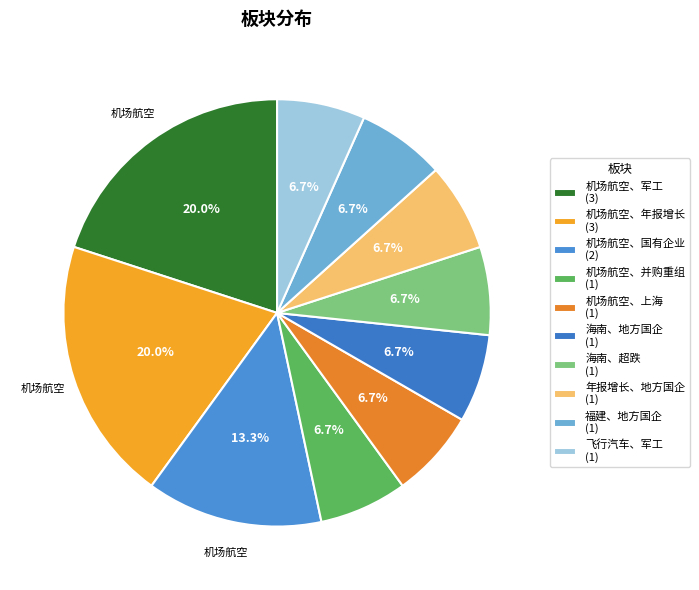

To the nearest percent, what is the combined percentage of 机场航空、并购重组 and 机场航空、军工?

27%